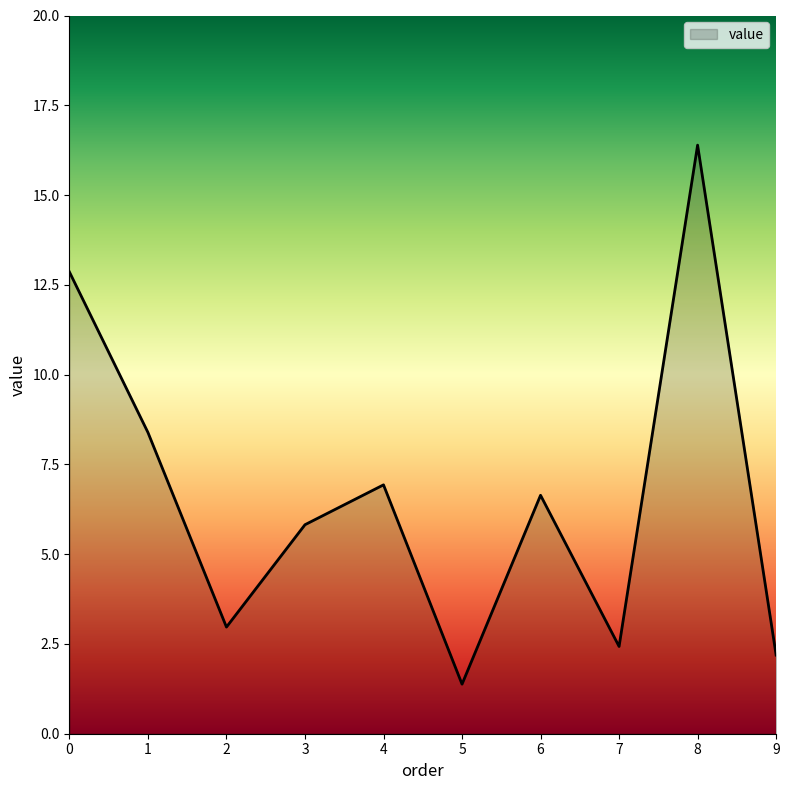

List the labels in order of value, largest first.

8, 0, 1, 4, 6, 3, 2, 7, 9, 5